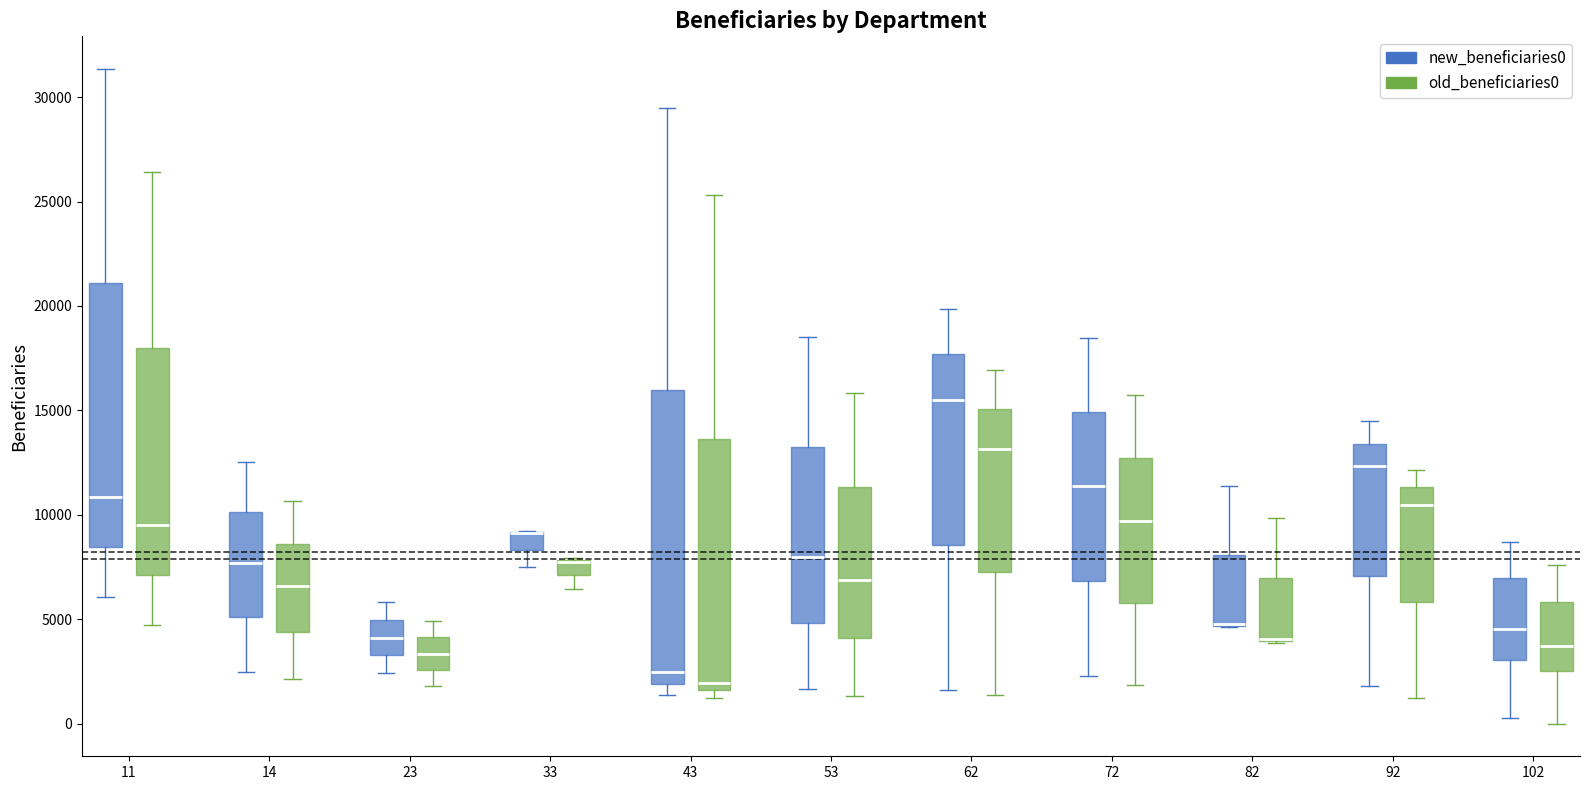

Which box is the tallest, from its lower edge to its upper edge?

43 (new_beneficiaries0)